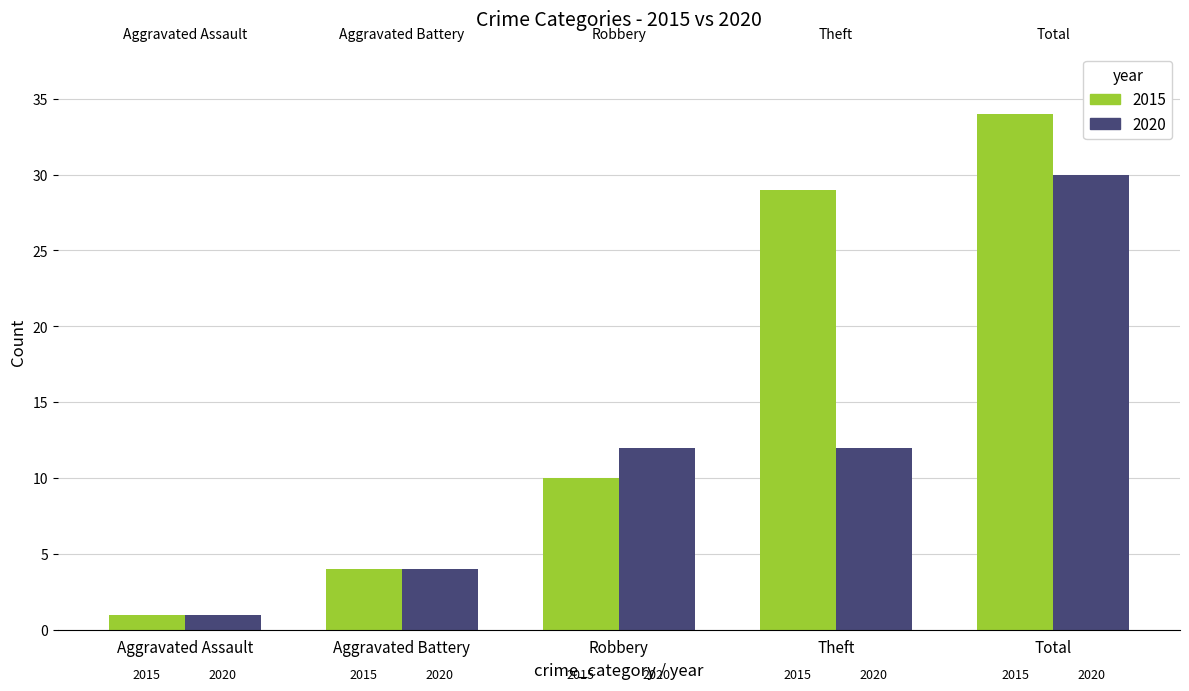

What is the difference between the maximum and minimum values in the 2015 series?

33